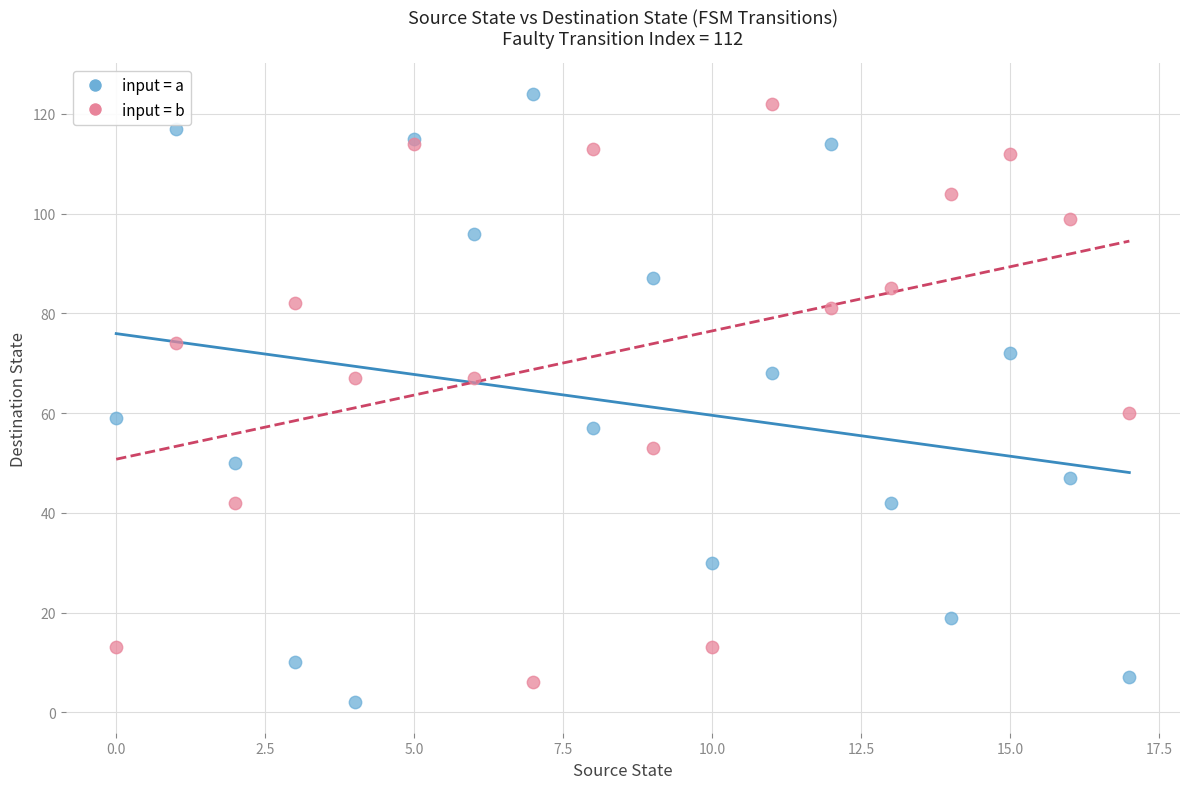

Which series has the widest spread of Y values?

input = a